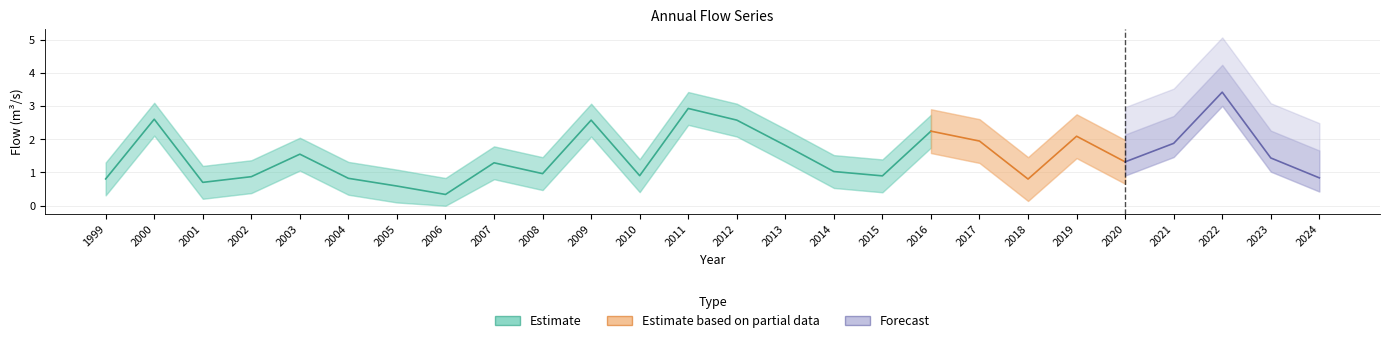

What is the ratio of the value at 2005 to the value at 2011?

0.2